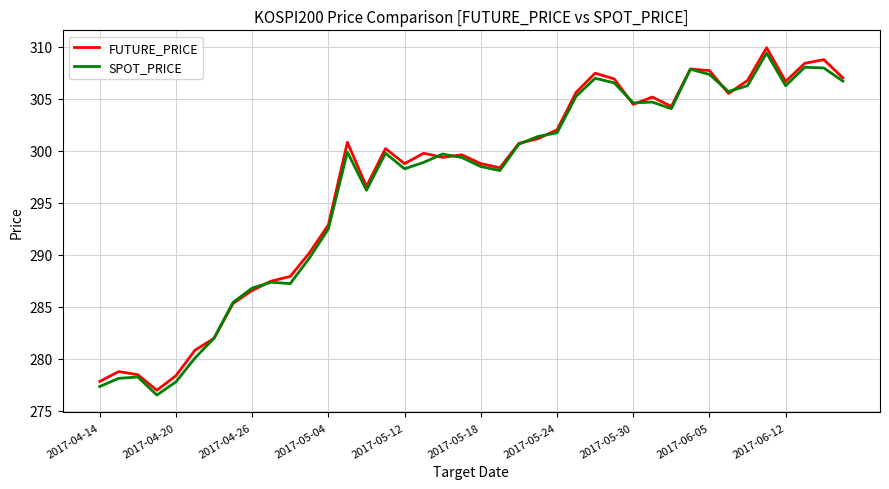

What is the maximum value for FUTURE_PRICE?

309.9